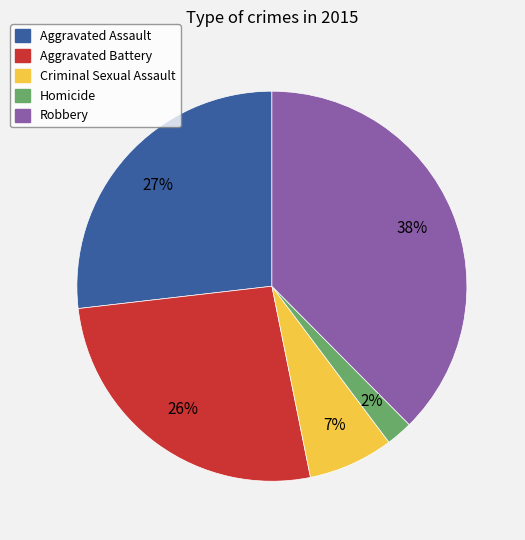

Does any single category account for the majority?

No